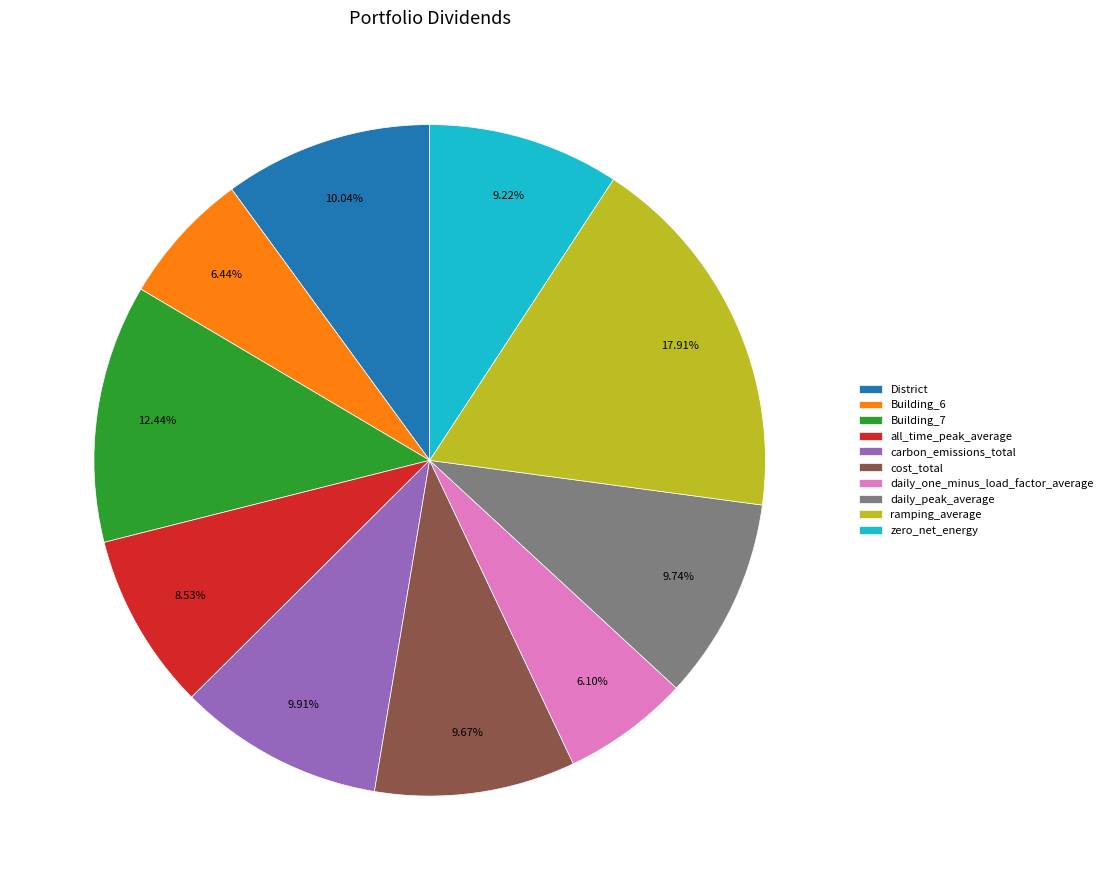

Does Building_7 account for over 50% of the chart?

No